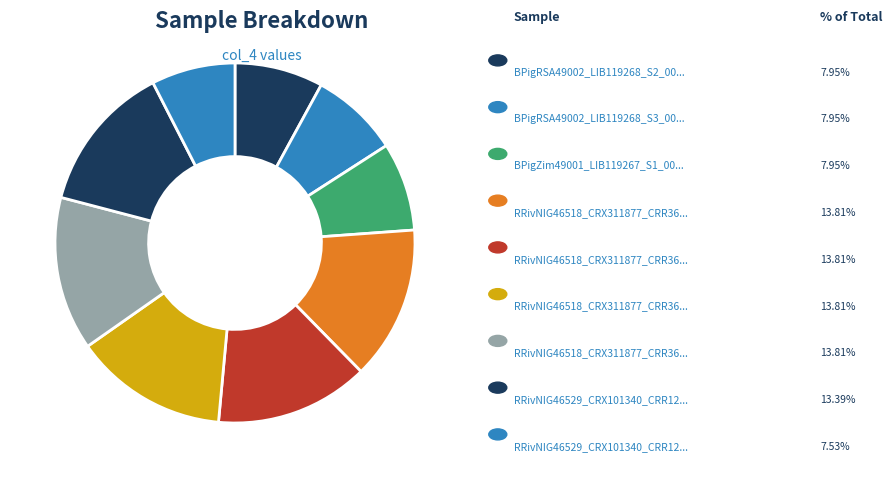

How many slices are in this pie chart?

9